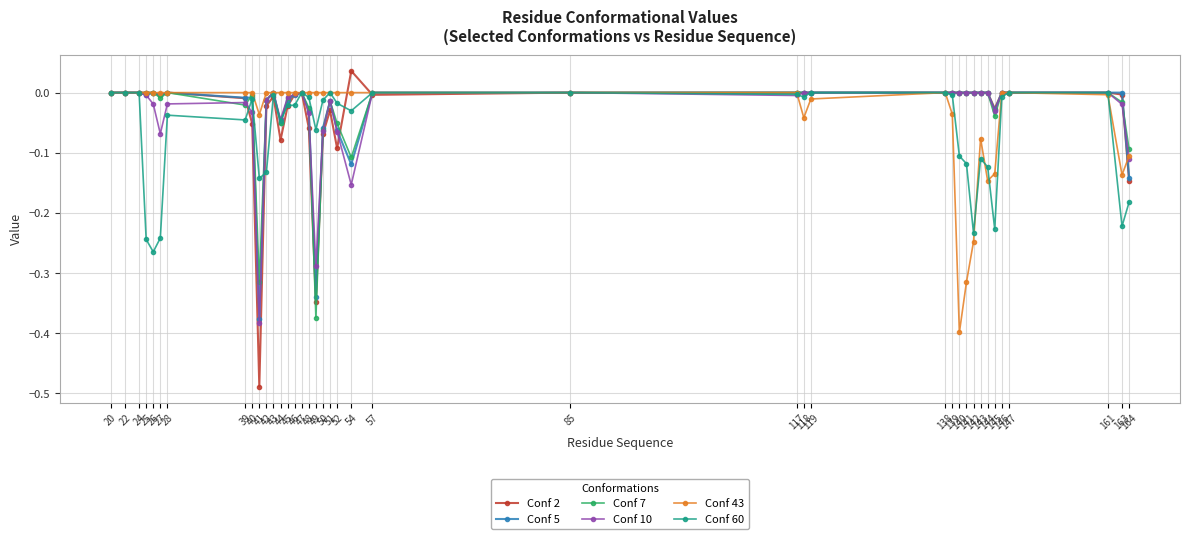

True or false: Conf 60 has more than 2 points higher than both neighbors.

True